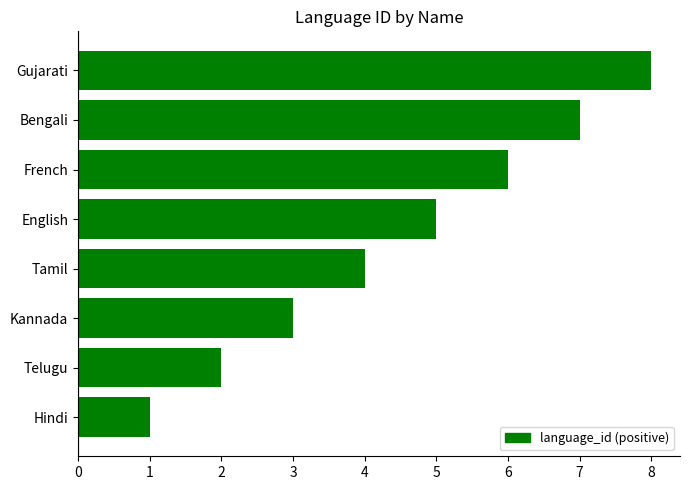

What is the change in value from Hindi to Kannada?

+2